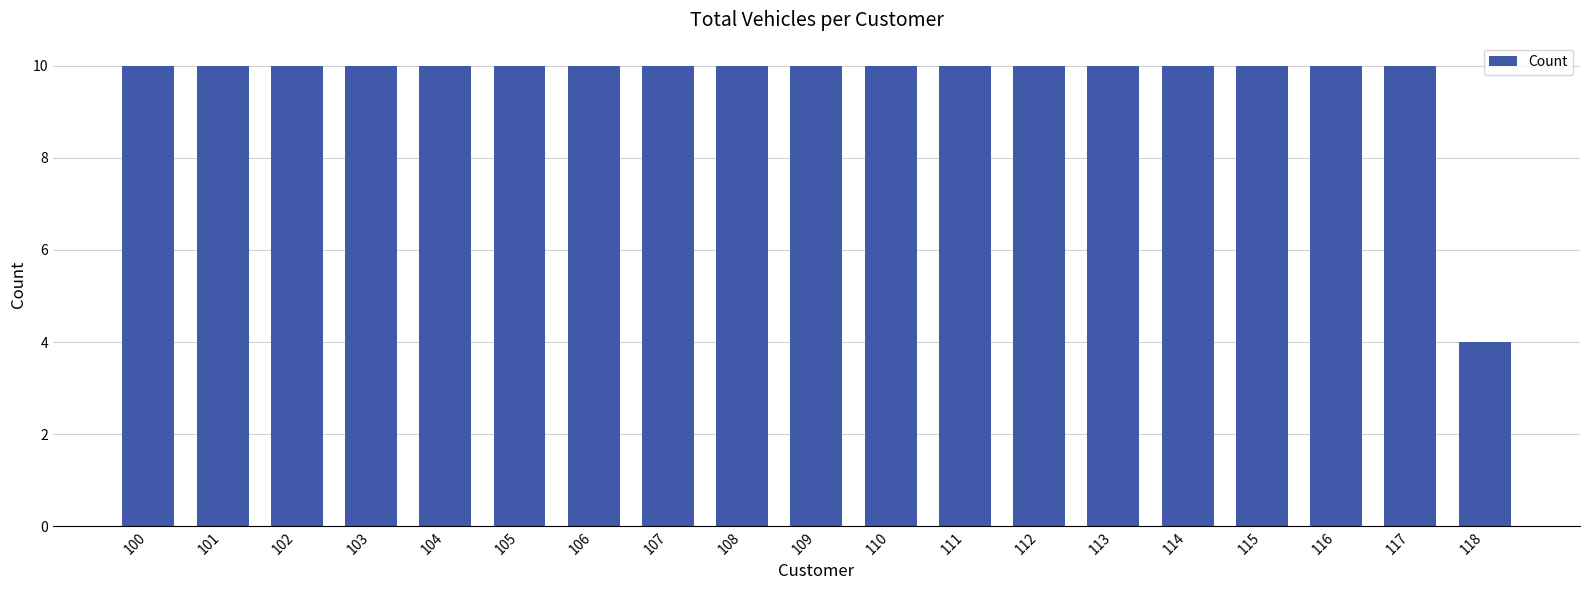

Count the values in the range 10 to 11.

18